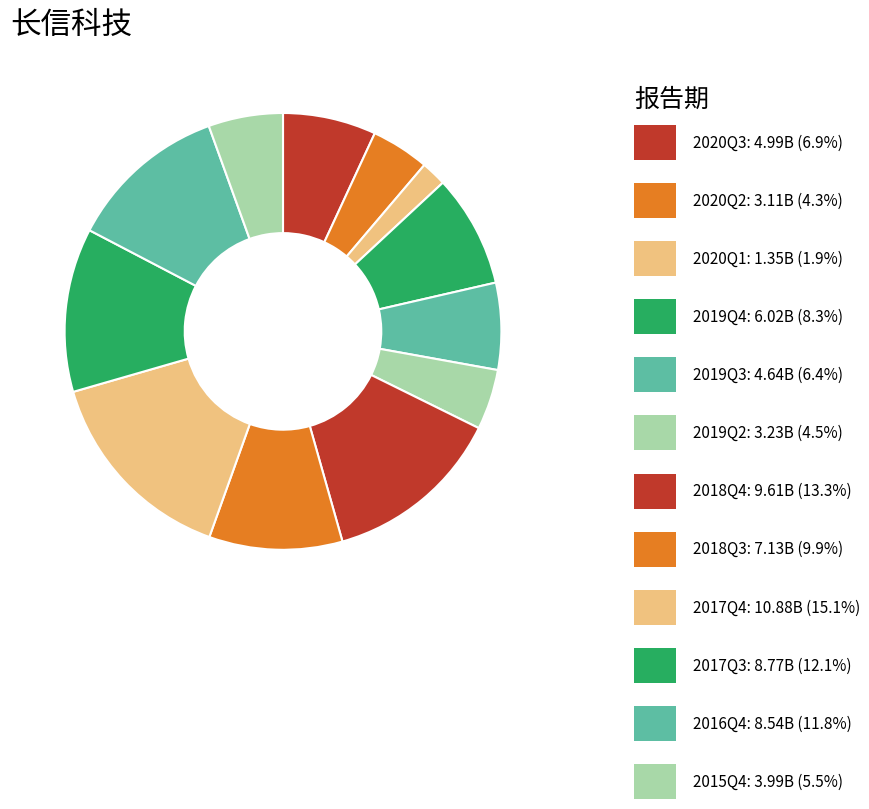

How many slices are in this pie chart?

12